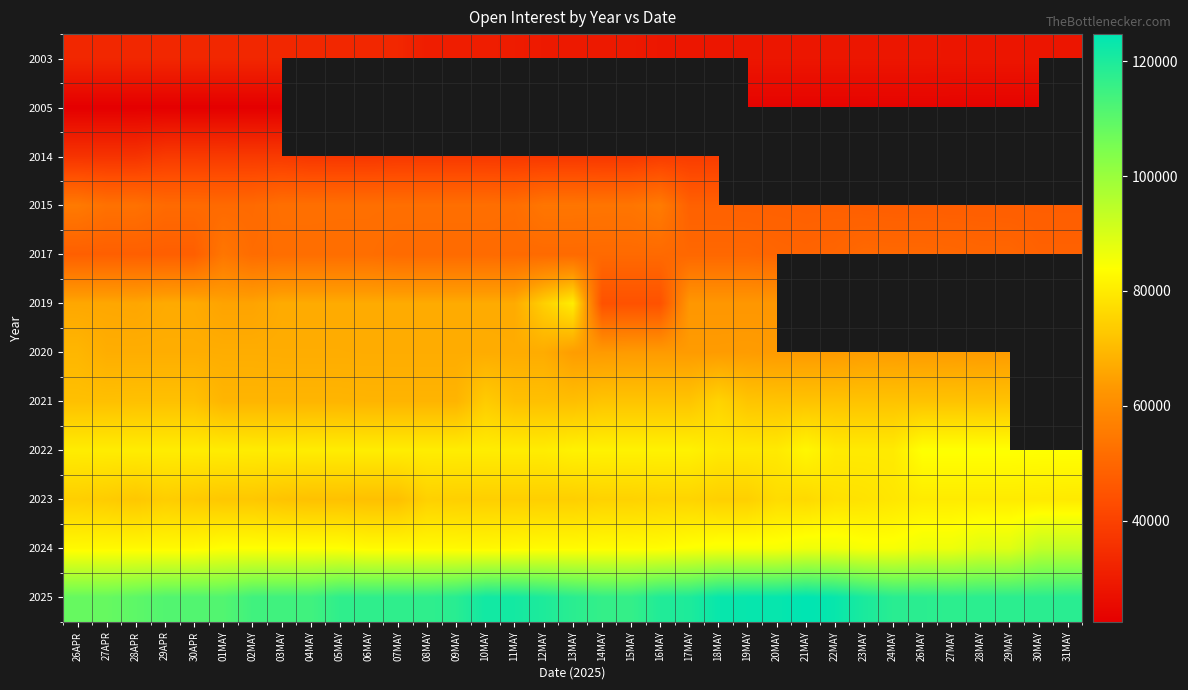

What is the spread (max minus min) of values at 26MAY?

94380.0